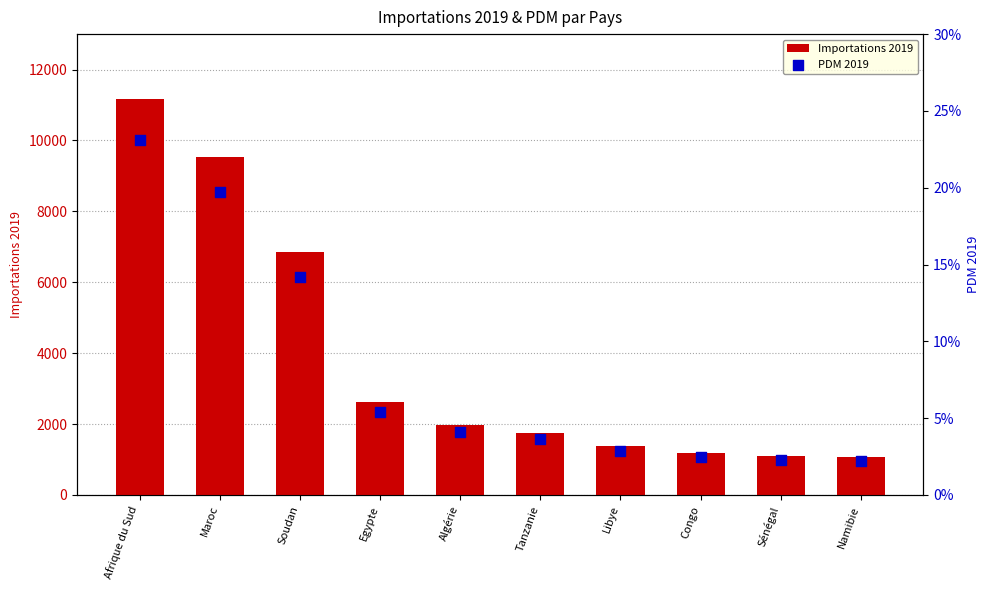

Which series contains the lowest Y value?

PDM_2019